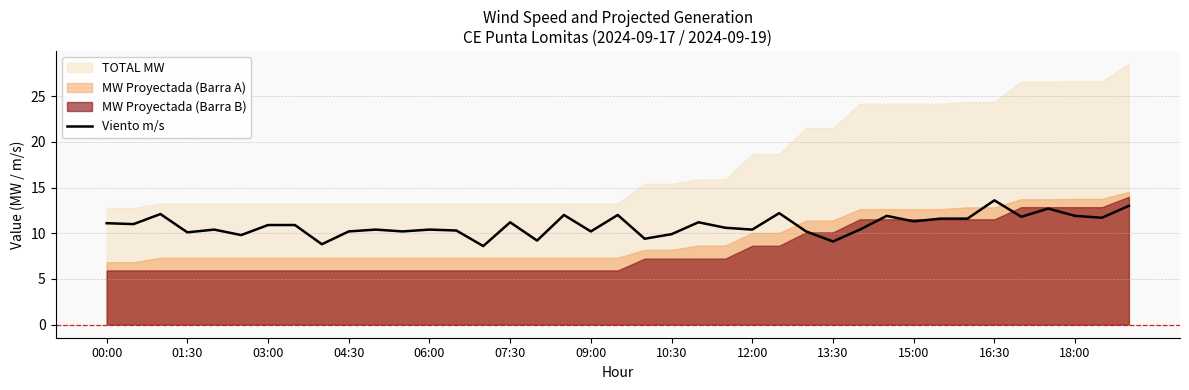

The Viento m/s series shows 11.9 at 18:00. True or false?

True